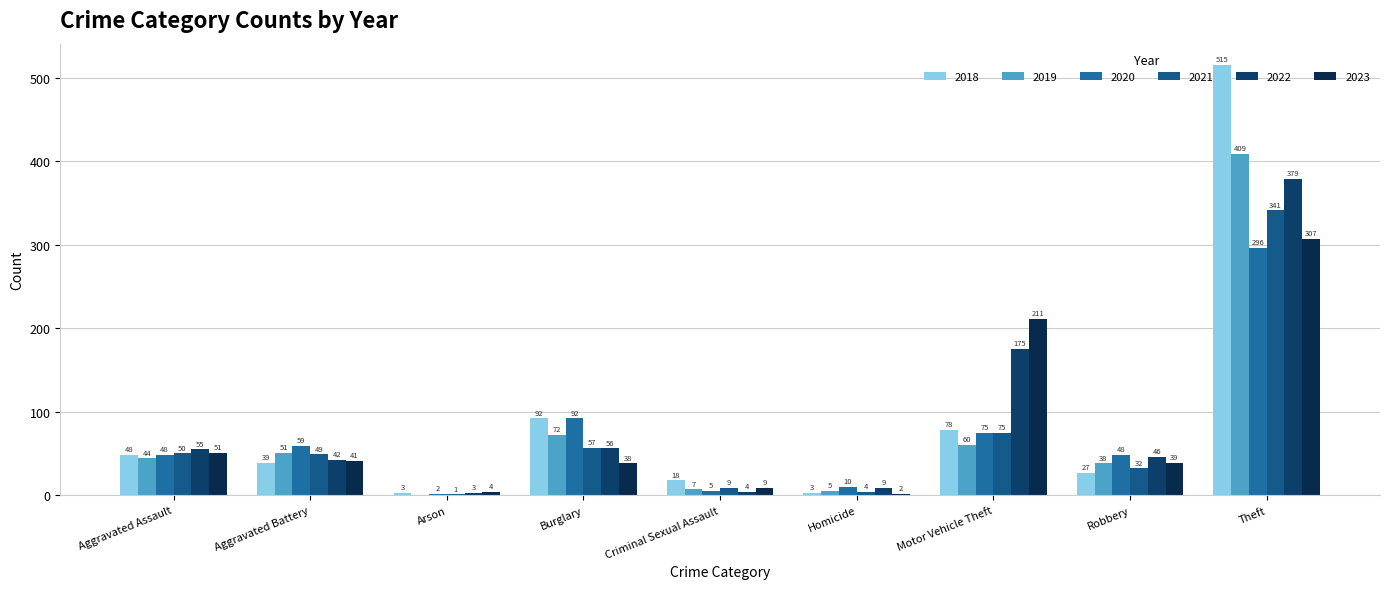

Reading right to left, extract all data points from this chart.

2018: Theft=515	Robbery=27	Motor Vehicle Theft=78	Homicide=3	Criminal Sexual Assault=18	Burglary=92	Arson=3	Aggravated Battery=39	Aggravated Assault=48
2019: Theft=409	Robbery=38	Motor Vehicle Theft=60	Homicide=5	Criminal Sexual Assault=7	Burglary=72	Arson=0	Aggravated Battery=51	Aggravated Assault=44
2020: Theft=296	Robbery=48	Motor Vehicle Theft=75	Homicide=10	Criminal Sexual Assault=5	Burglary=92	Arson=2	Aggravated Battery=59	Aggravated Assault=48
2021: Theft=341	Robbery=32	Motor Vehicle Theft=75	Homicide=4	Criminal Sexual Assault=9	Burglary=57	Arson=1	Aggravated Battery=49	Aggravated Assault=50
2022: Theft=379	Robbery=46	Motor Vehicle Theft=175	Homicide=9	Criminal Sexual Assault=4	Burglary=56	Arson=3	Aggravated Battery=42	Aggravated Assault=55
2023: Theft=307	Robbery=39	Motor Vehicle Theft=211	Homicide=2	Criminal Sexual Assault=9	Burglary=38	Arson=4	Aggravated Battery=41	Aggravated Assault=51